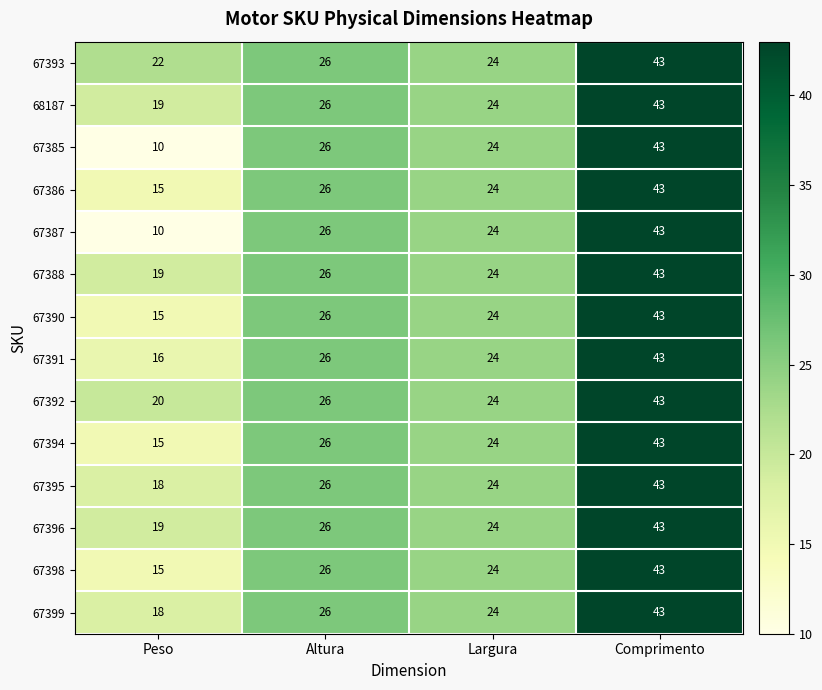

At how many categories does at least one series exceed 25?

2